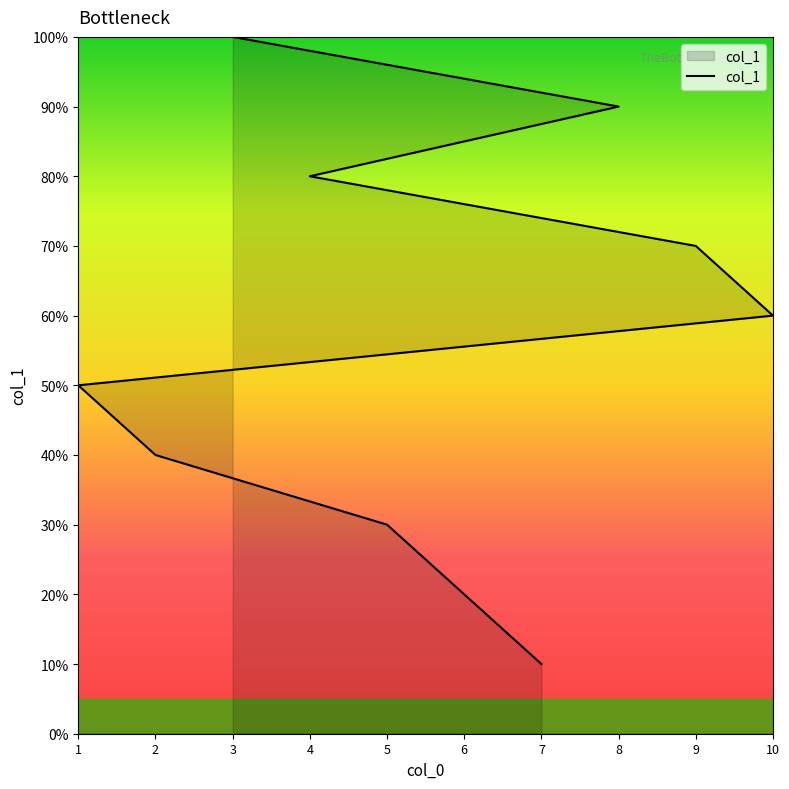

Which has a higher value, 10 or 2?

10